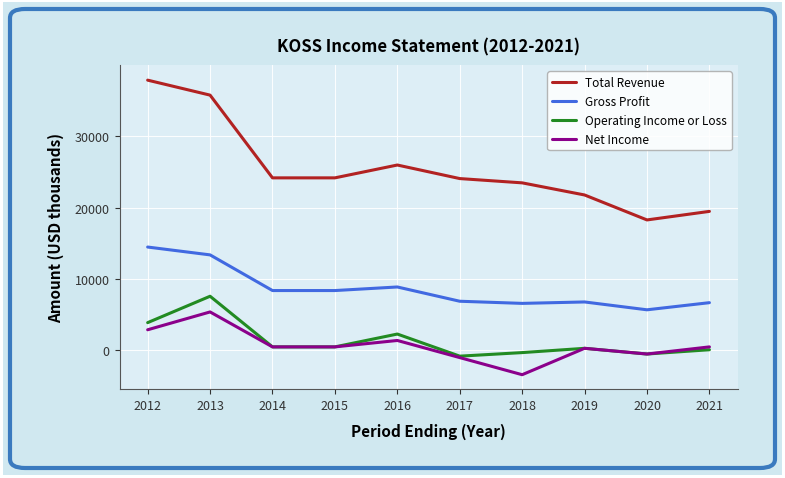

At which label does Operating Income or Loss first exceed 500?

2012